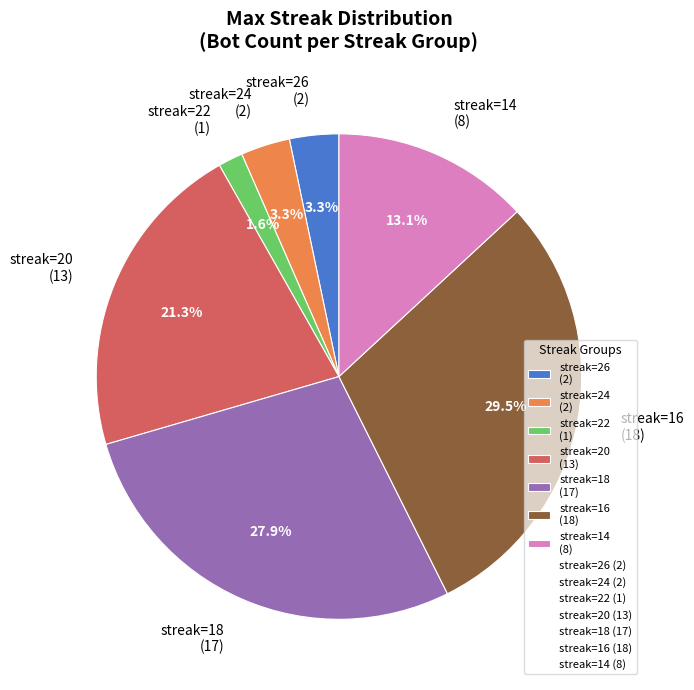

Which category has the smallest portion of the pie?

streak=22 (1)